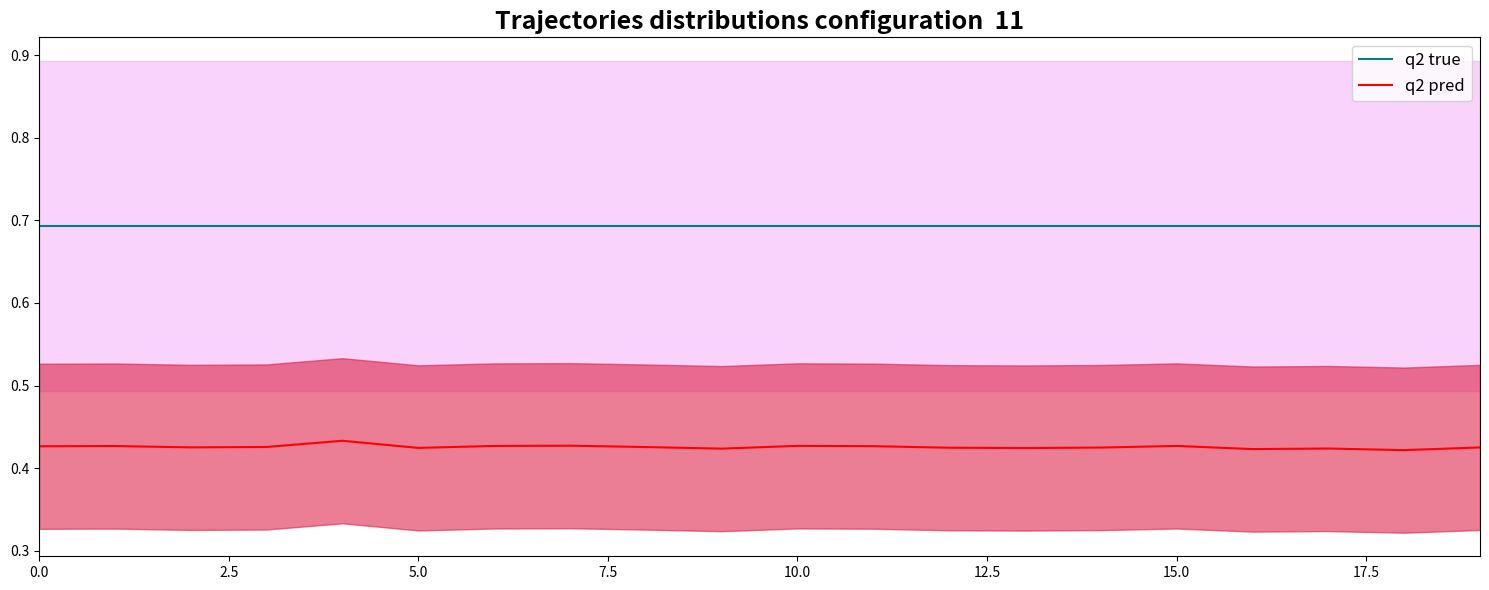

True or false: q2 pred and q2 true intersect in this chart.

False